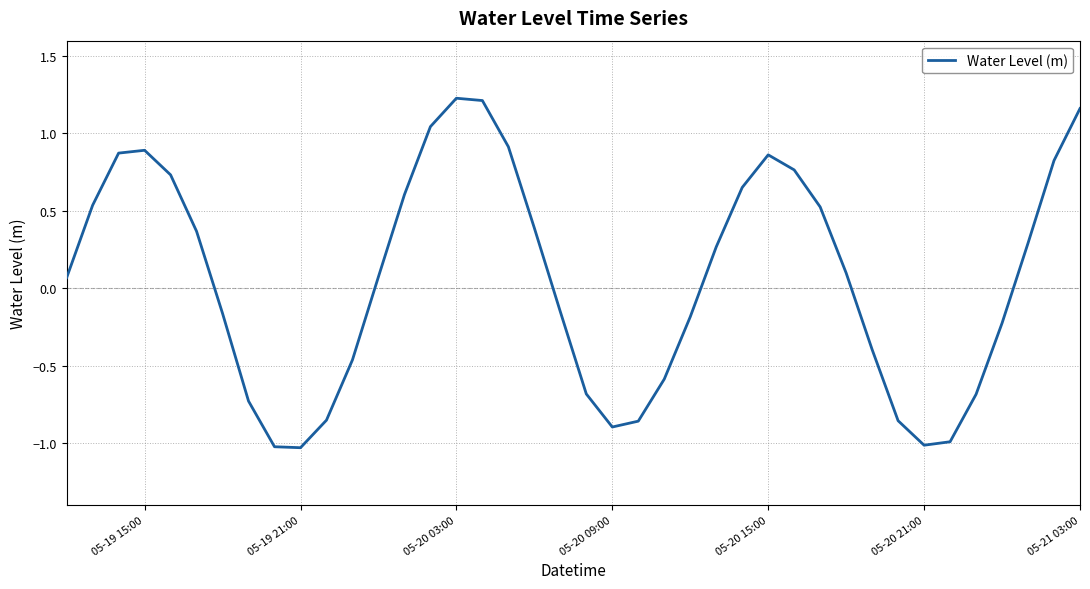

How many interior local valleys (lower than both neighbors) does the data have?

3